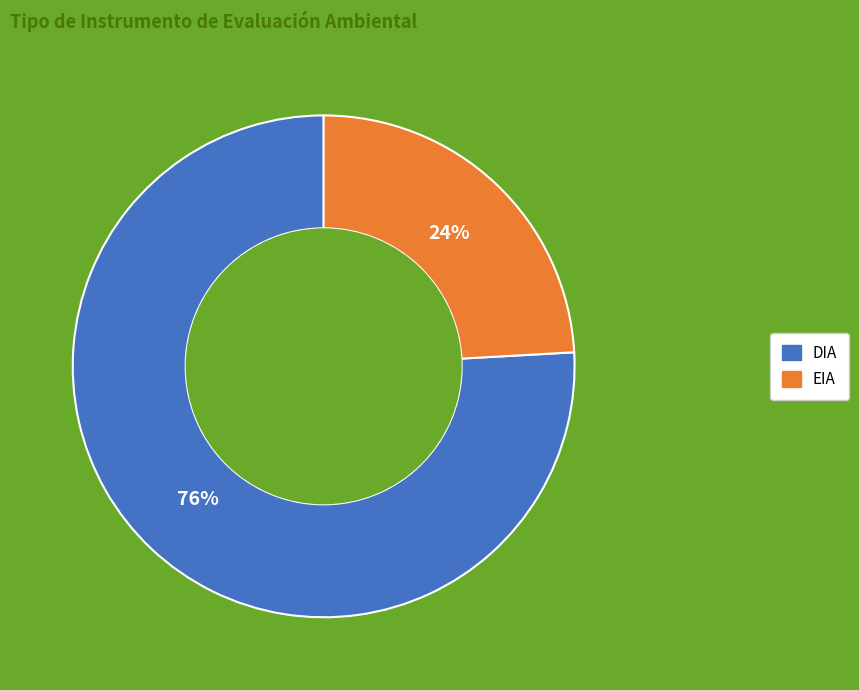

Between EIA and DIA, which is larger?

DIA